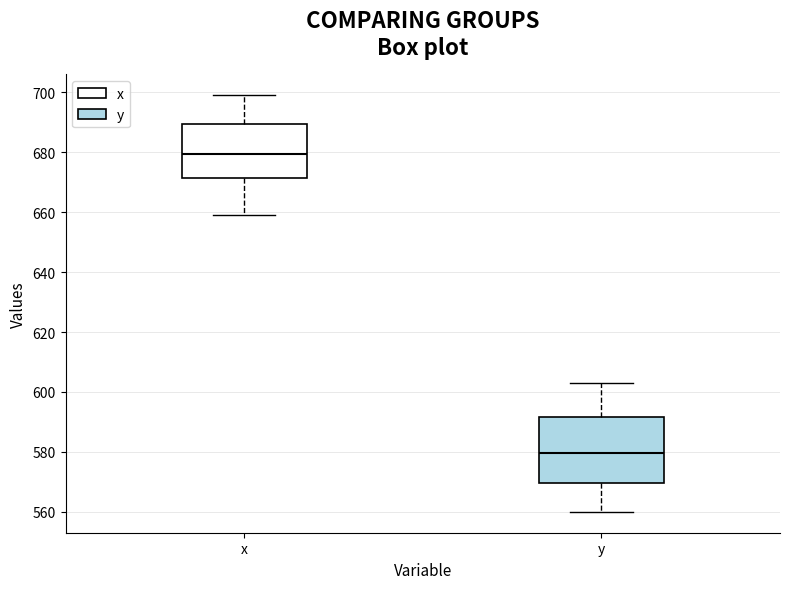

Comparing the boxes themselves (not the whiskers), which one is the tallest?

y